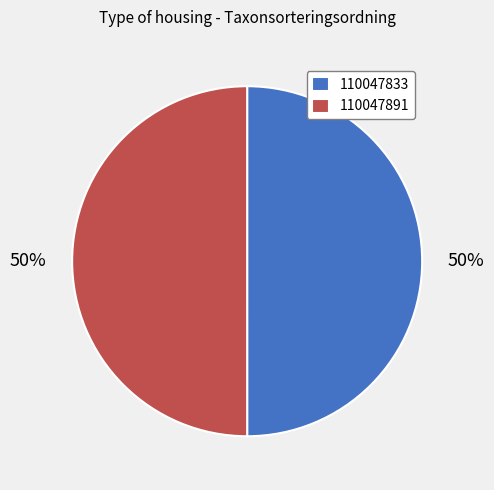

Approximately how many times larger is the value at 110047891 compared to 110047833?

1.0